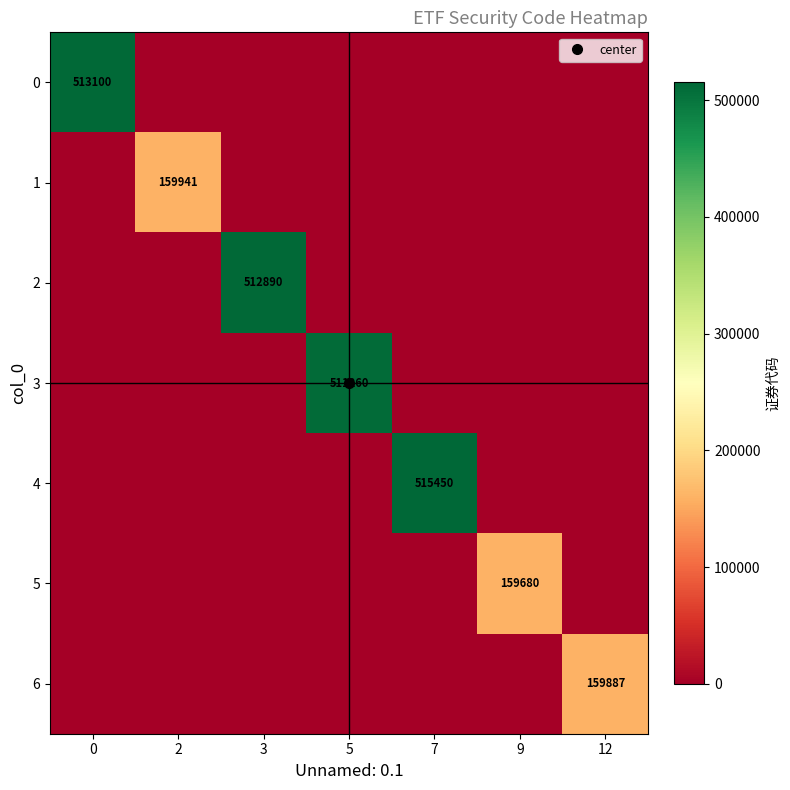

At how many categories does at least one series exceed 263500?

4